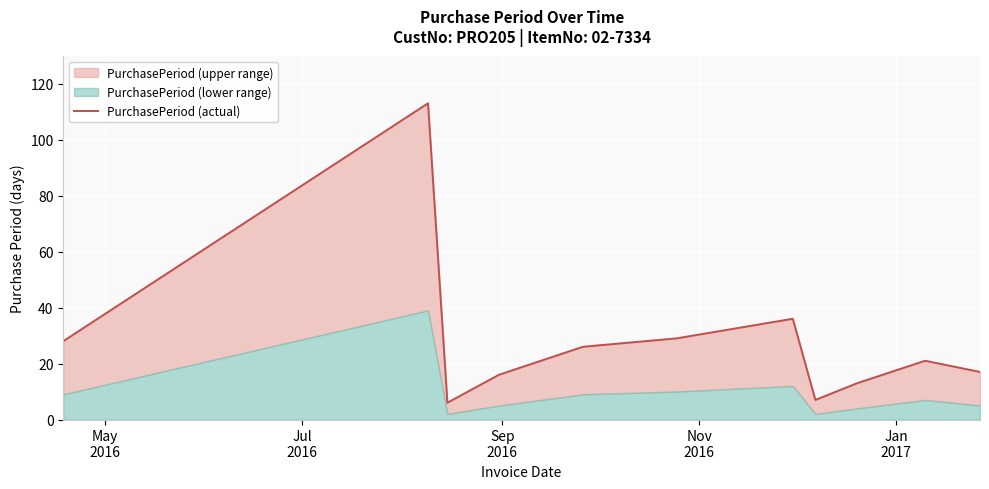

How many points are higher than both their immediate neighbors (excluding endpoints)?

3